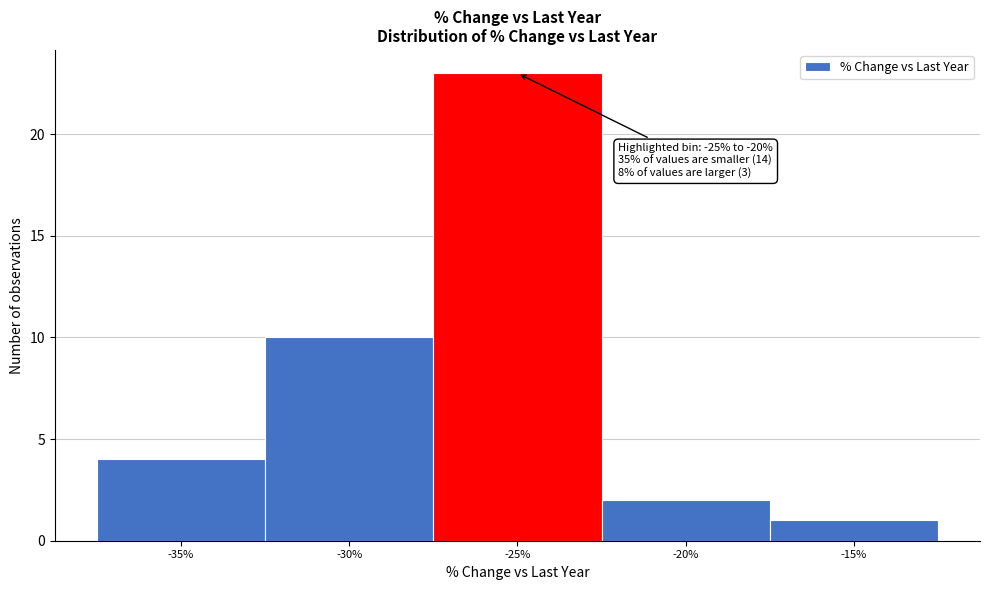

Reading right to left, what are all the values shown in this chart?

-15%=1	-20%=2	-25%=23	-30%=10	-35%=4